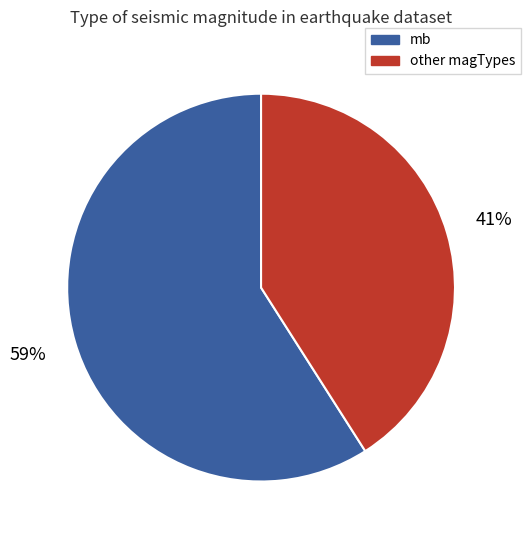

Is there a majority slice in this chart?

Yes